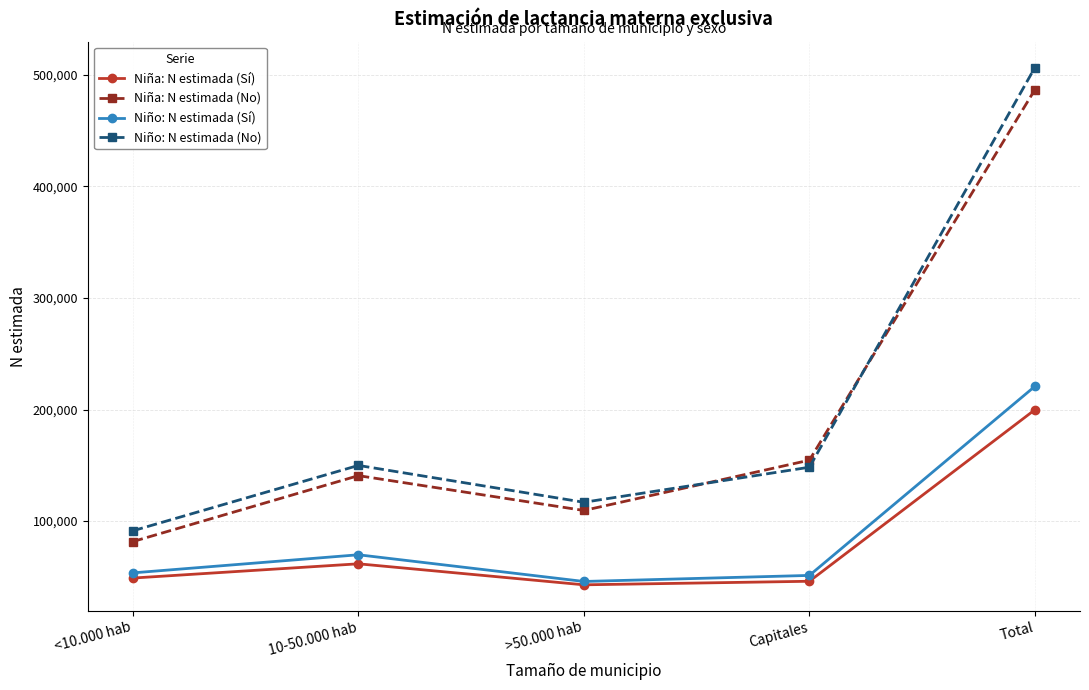

True or false: Niña: N estimada (Sí) has a value of 308796 at Total.

False